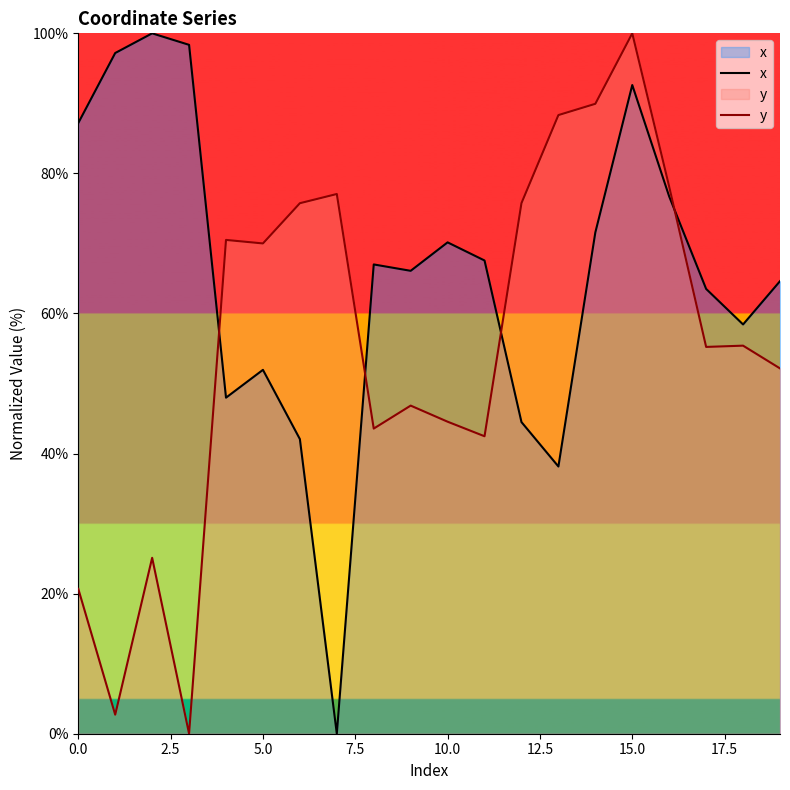

What is the difference between the highest and lowest values at 14?

18.4